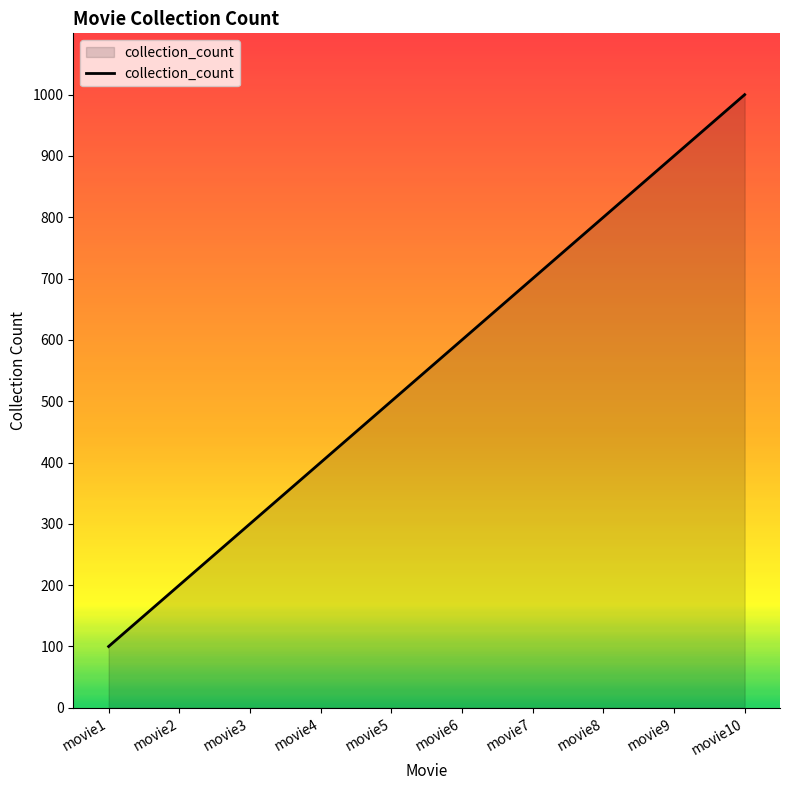

What is the change in value from movie2 to movie5?

+300